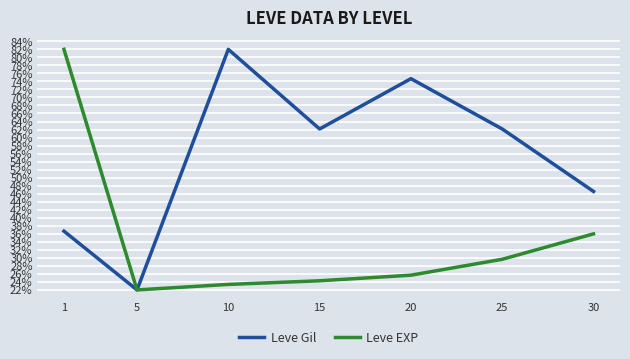

Rank the series by their average value, from highest to lowest.

Leve Gil, Leve EXP